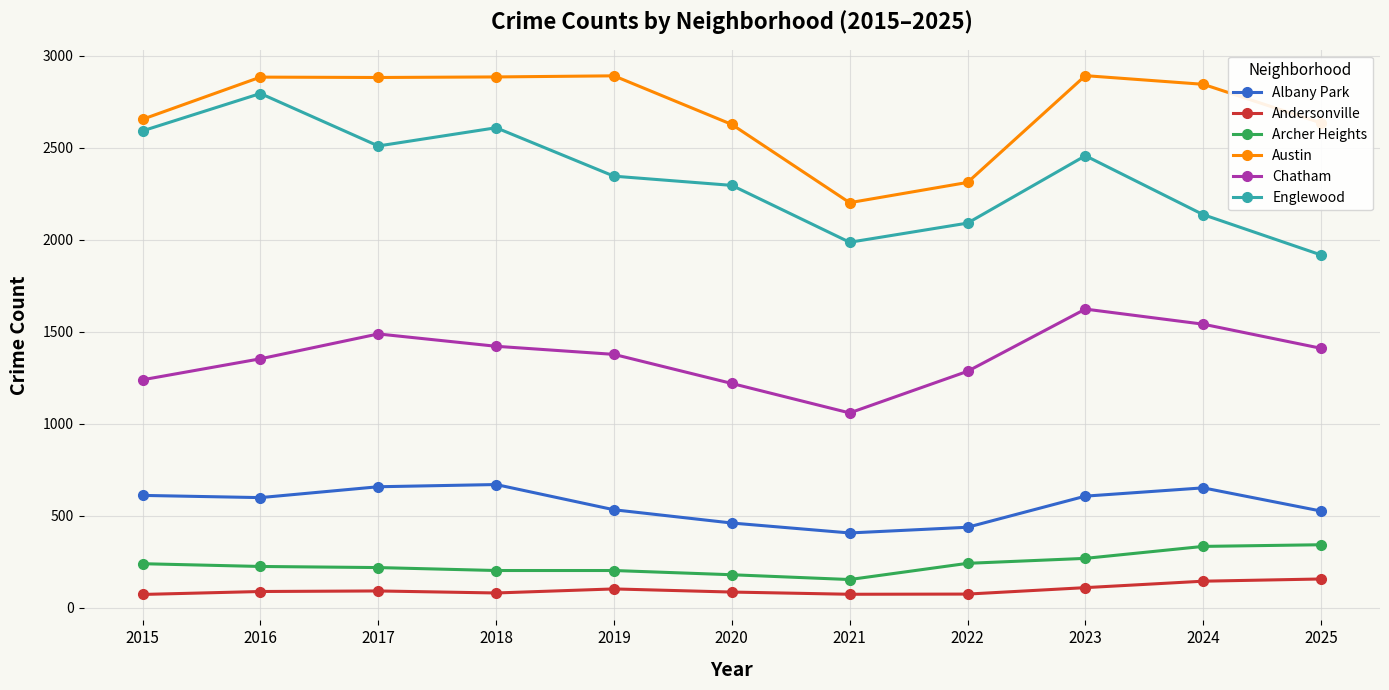

How many data points in Austin are less than 2844?

5